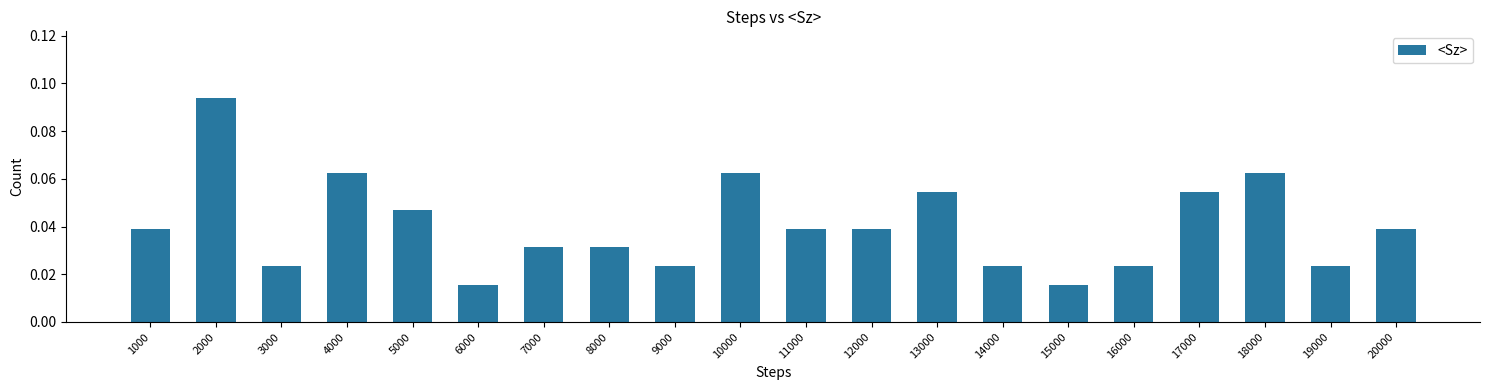

Are the bars horizontal?

No